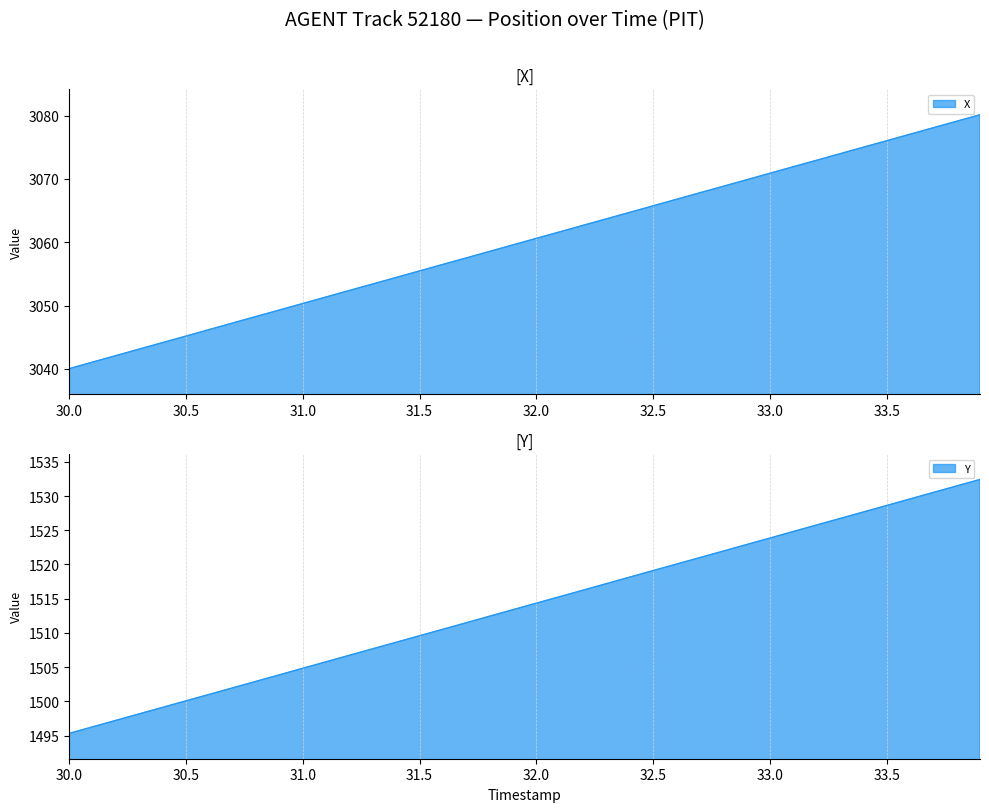

Which series has the largest range (max minus min)?

X